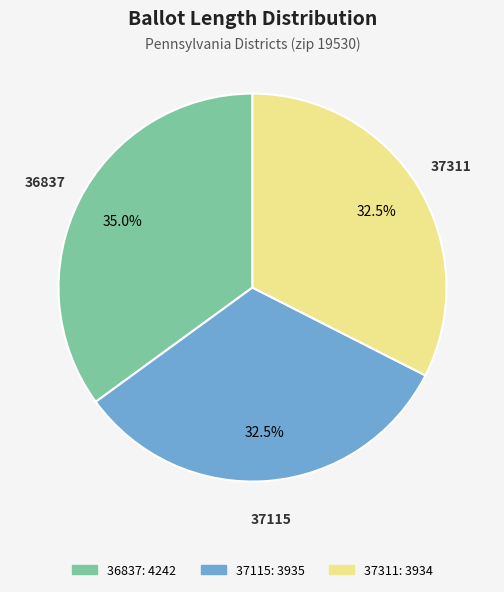

How much of the chart is everything except 37311?

67.5%